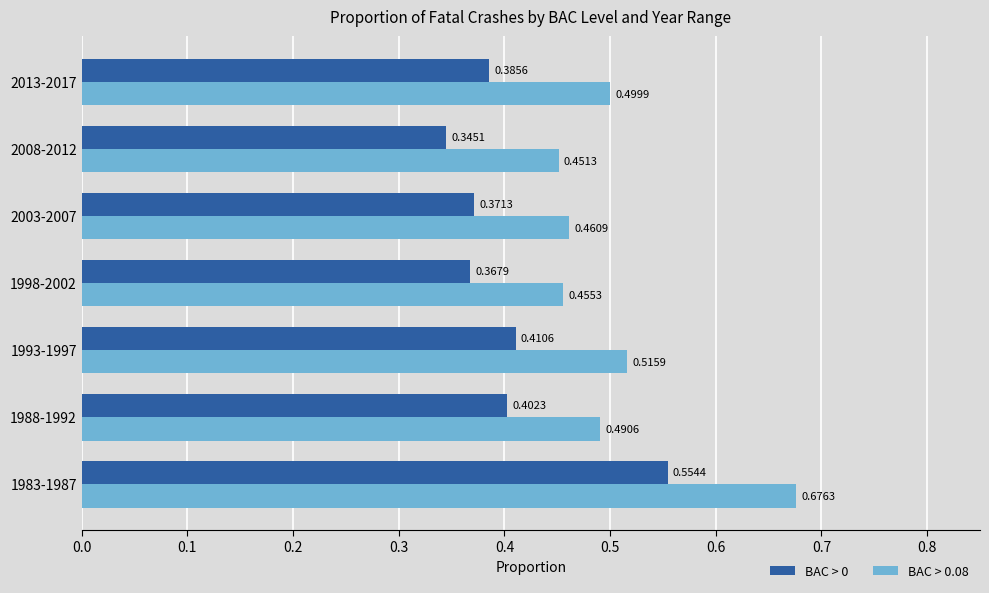

Which series has the largest total across all categories?

BAC > 0.08